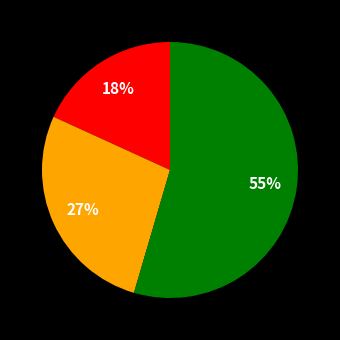

Is there any slice that represents more than half of the pie?

Yes